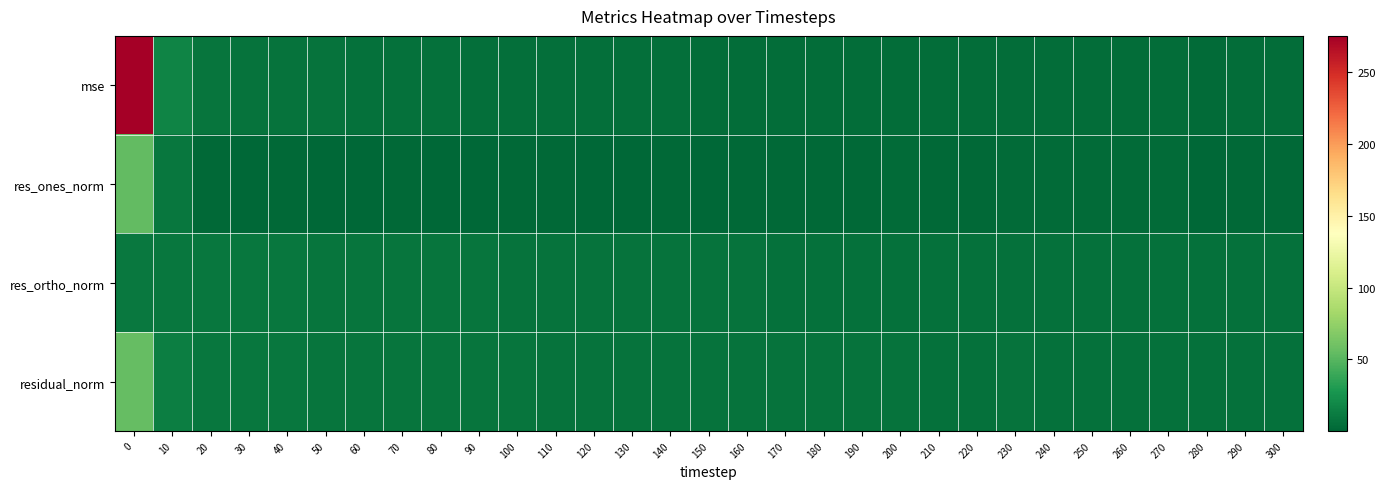

List the series in order of their peak value, highest first.

mse, residual_norm, res_ones_norm, res_ortho_norm